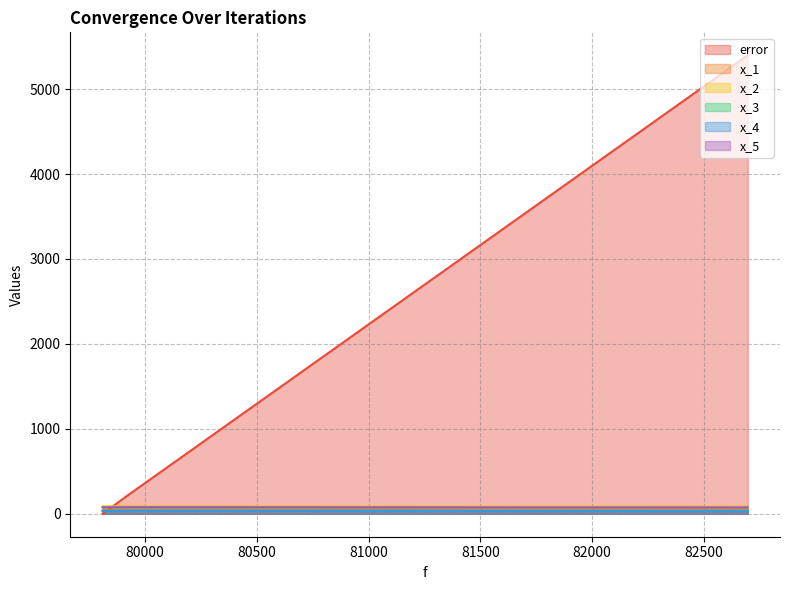

Count the number of data series in this chart.

6